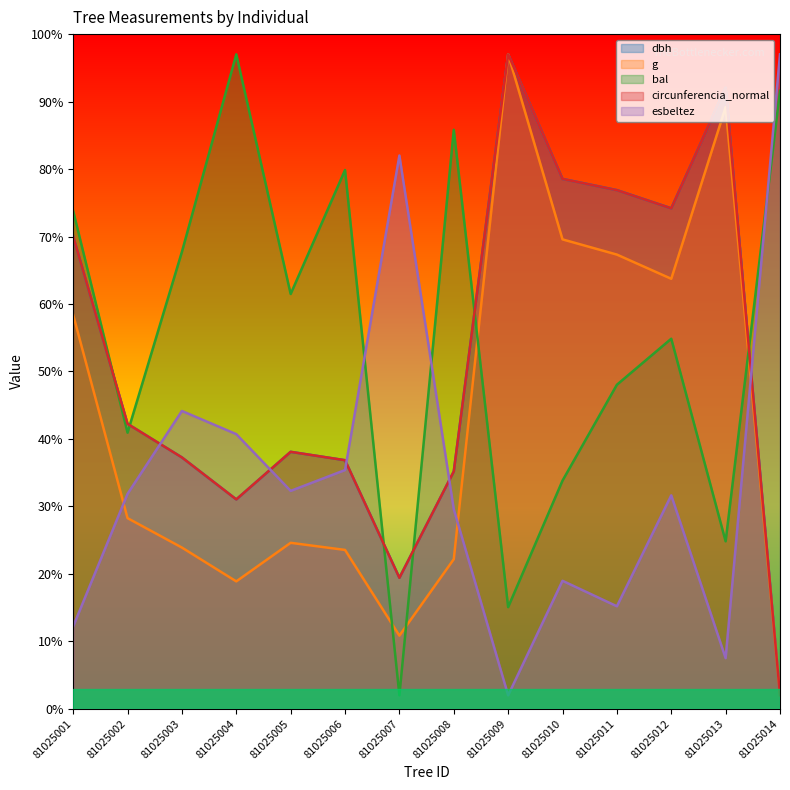

Between which two adjacent categories do circunferencia_normal and dbh first intersect?

81025005 and 81025006